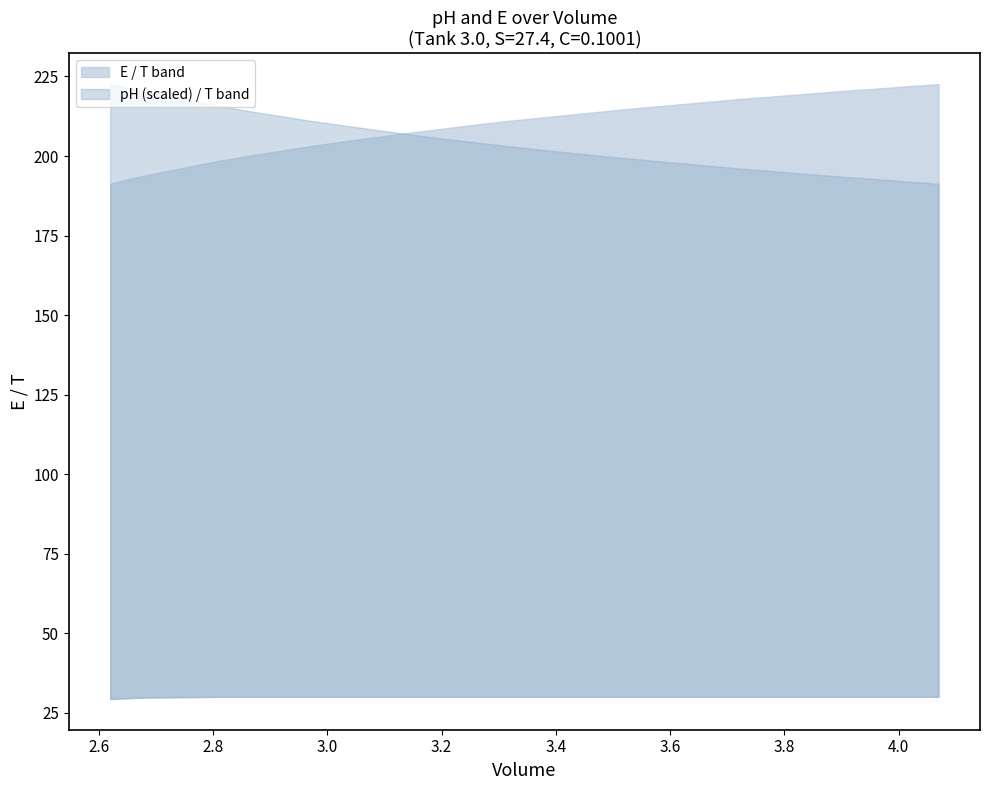

What is the sum of all Volume values?

100.3